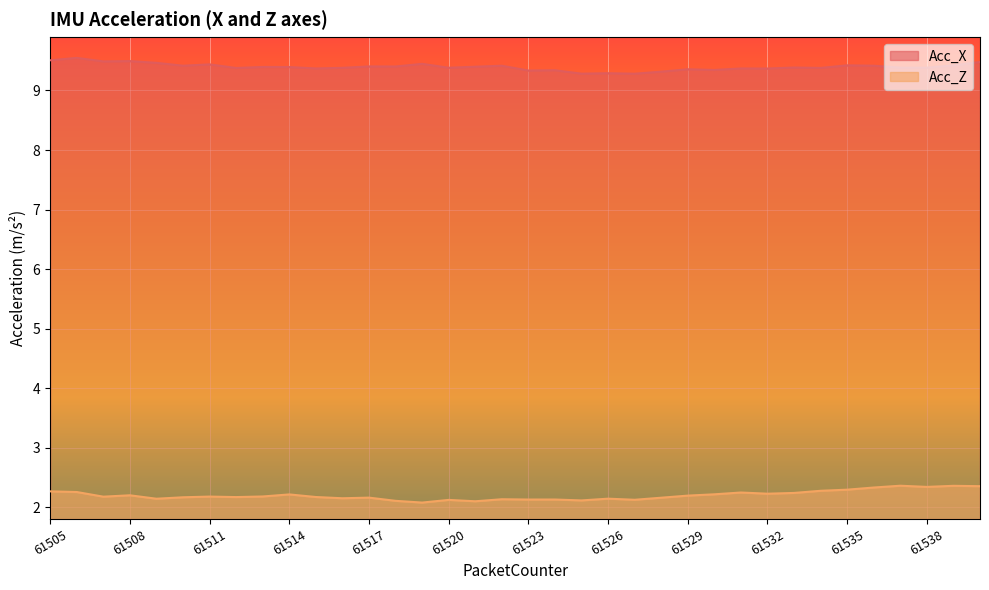

True or false: Acc_X and Acc_Z intersect in this chart.

False